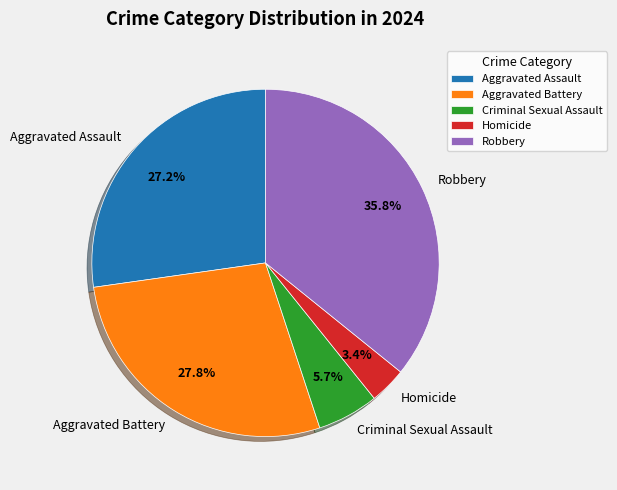

What percentage do Aggravated Assault and Robbery together represent?

63.1%